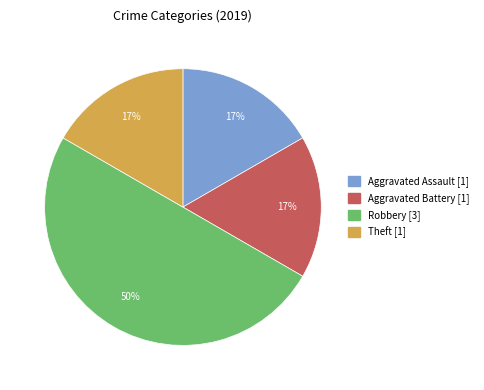

To the nearest percent, what is the difference between the largest and smallest slice percentages?

33%